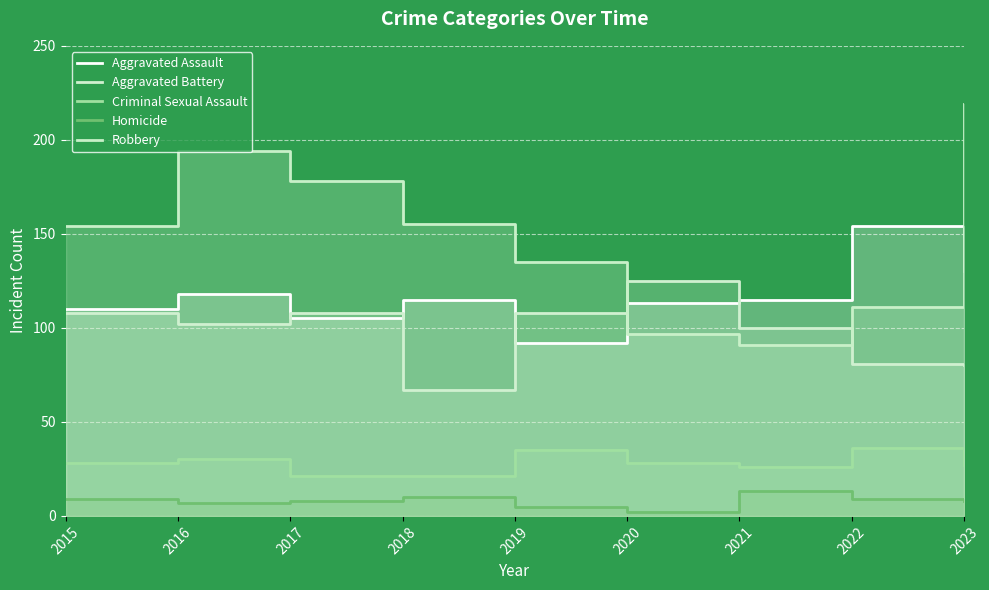

What is the value of the Aggravated Assault point at the 5th from the left?

92